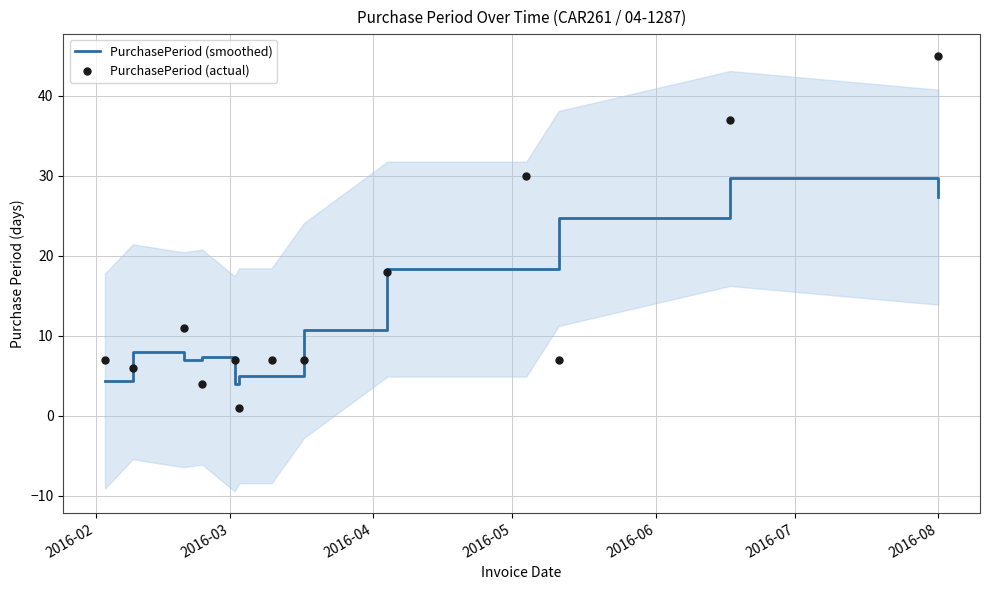

What are all the series names shown in the legend?

PurchasePeriod (smoothed), PurchasePeriod (actual)